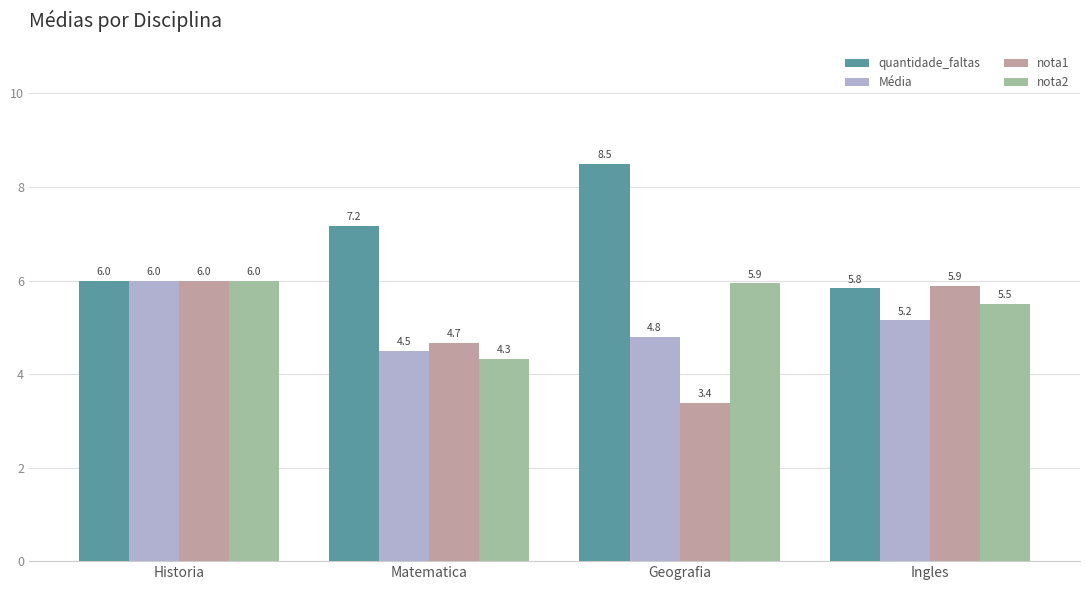

How many data points in nota1 are above 5?

2